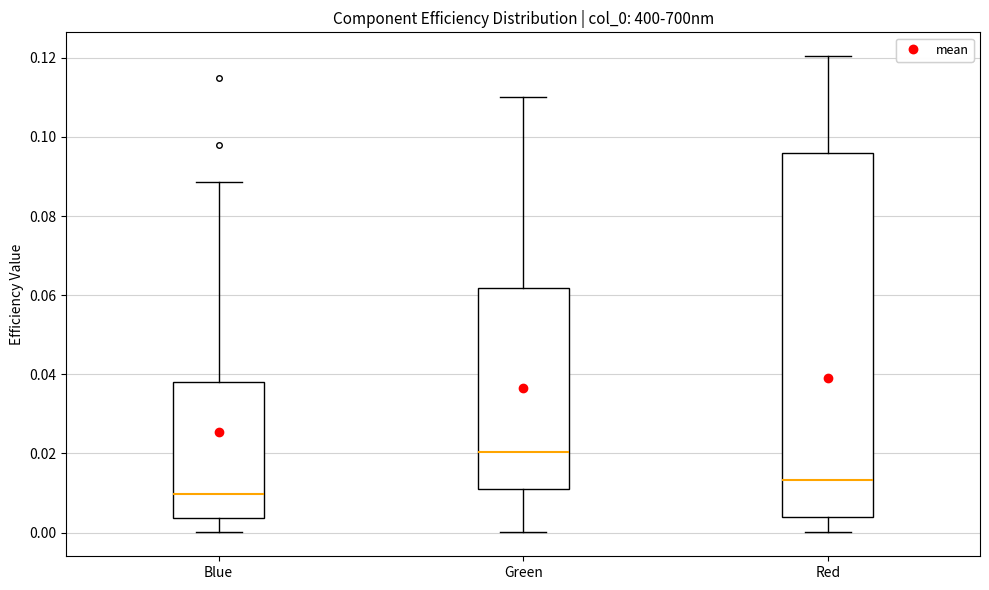

Reading left to right, read every box against the y-axis: the position of its median line, the range the box covers, and the ends of its whiskers. The values are not printed on the chart, so give them approximately, as read against the axis.

Blue: median 0.010, box 0.004 to 0.038, whiskers 0.000 to 0.088
Green: median 0.020, box 0.012 to 0.062, whiskers 0.000 to 0.110
Red: median 0.014, box 0.004 to 0.096, whiskers 0.000 to 0.120